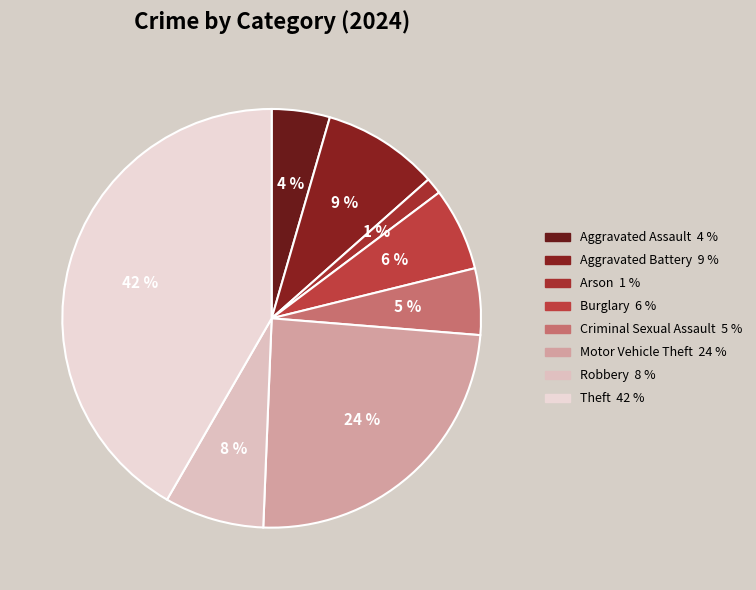

Which category has the smallest portion of the pie?

Arson